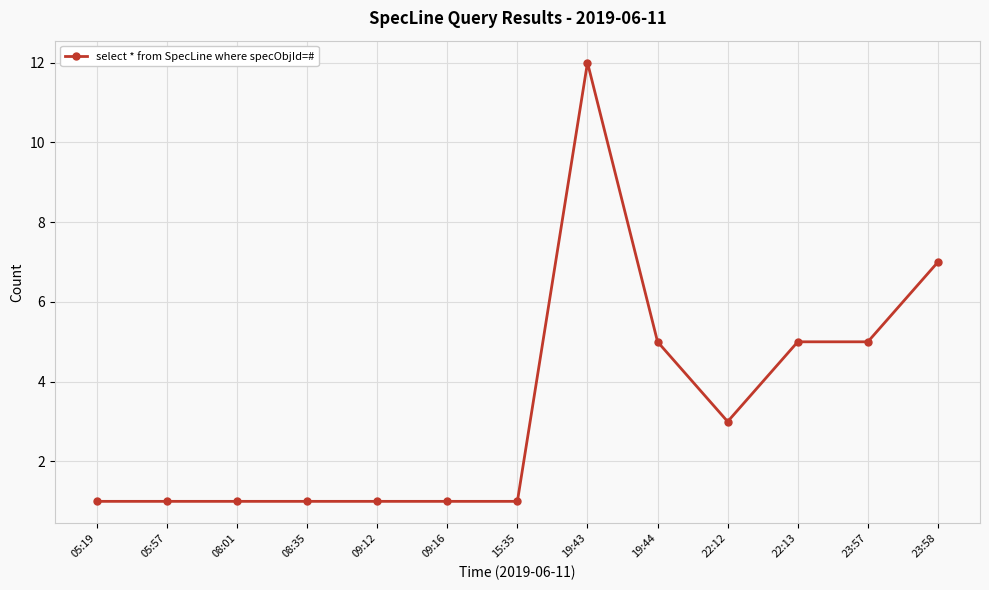

Approximately how many times larger is the value at 08:35 compared to 05:19?

1.0